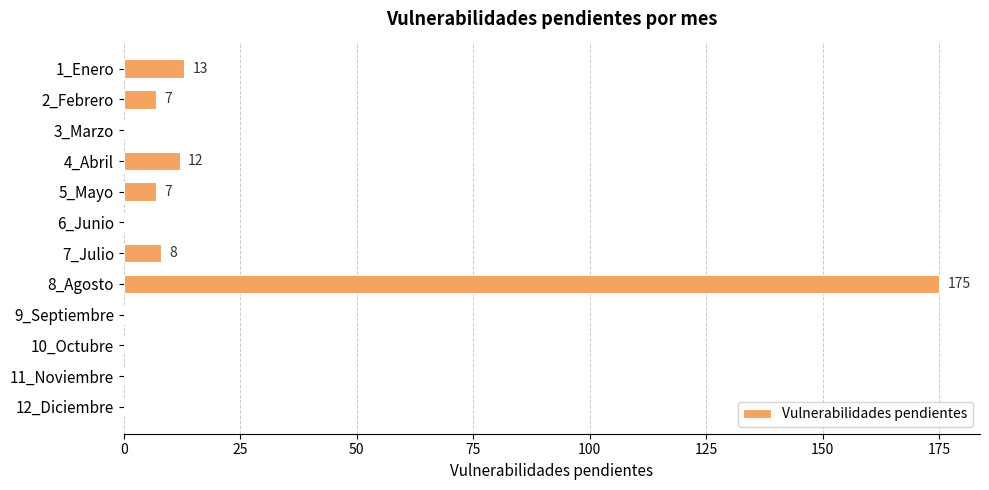

What is the sum of all values?

222